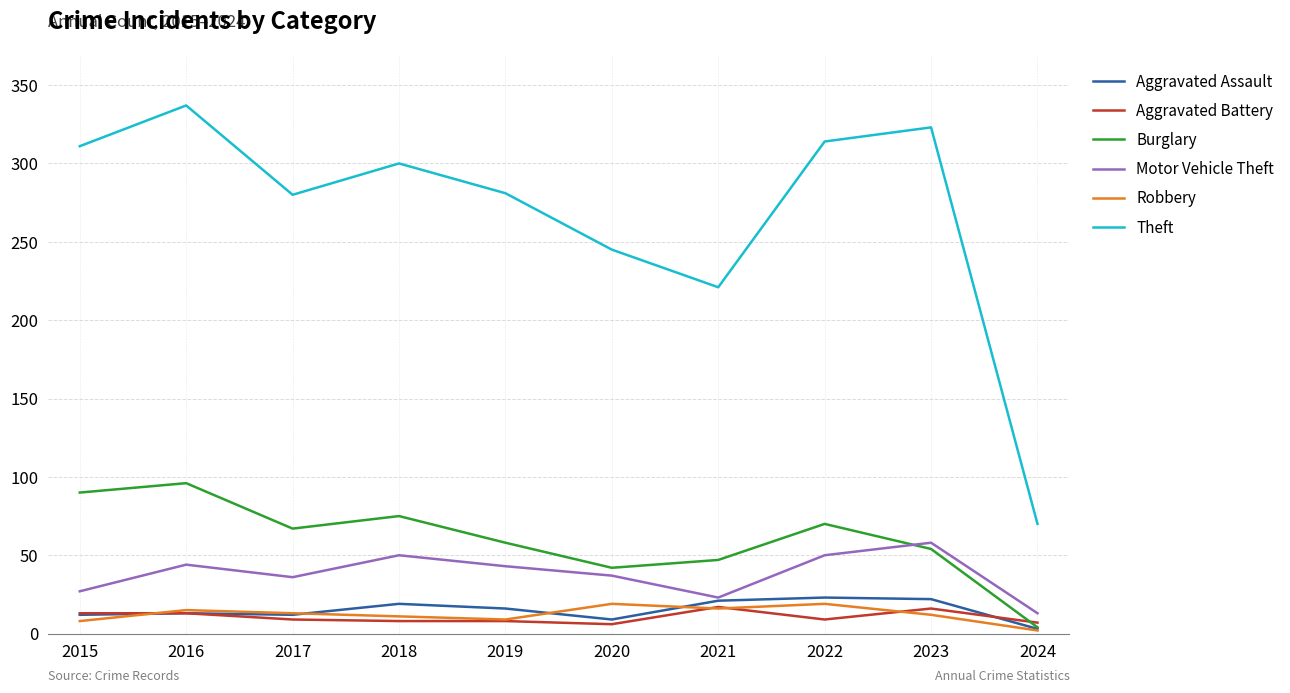

True or false: Robbery has more than 2 points higher than both neighbors.

True